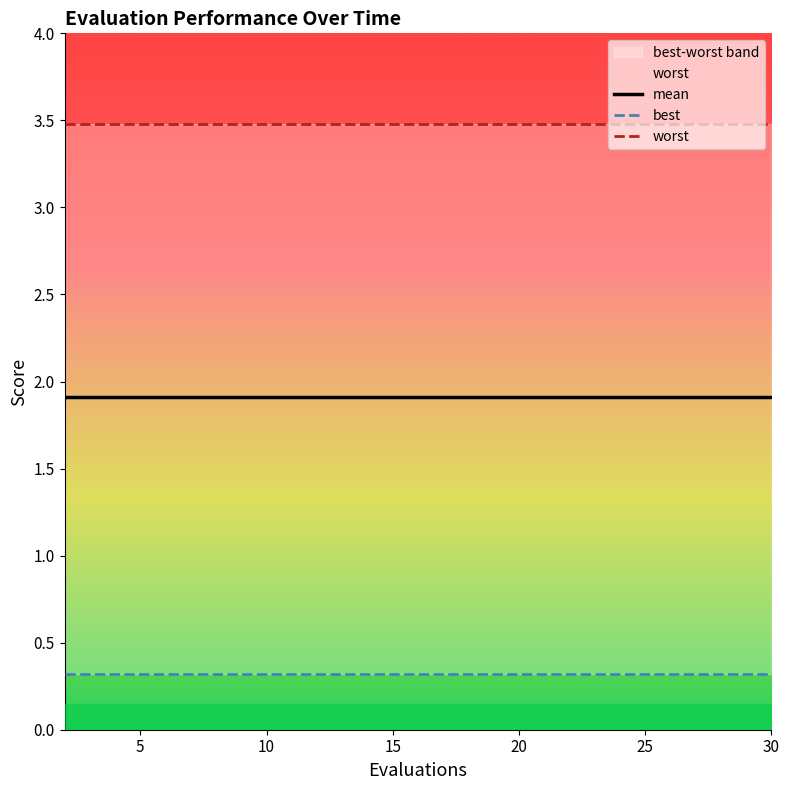

Between 10 and 10, which is larger?

10